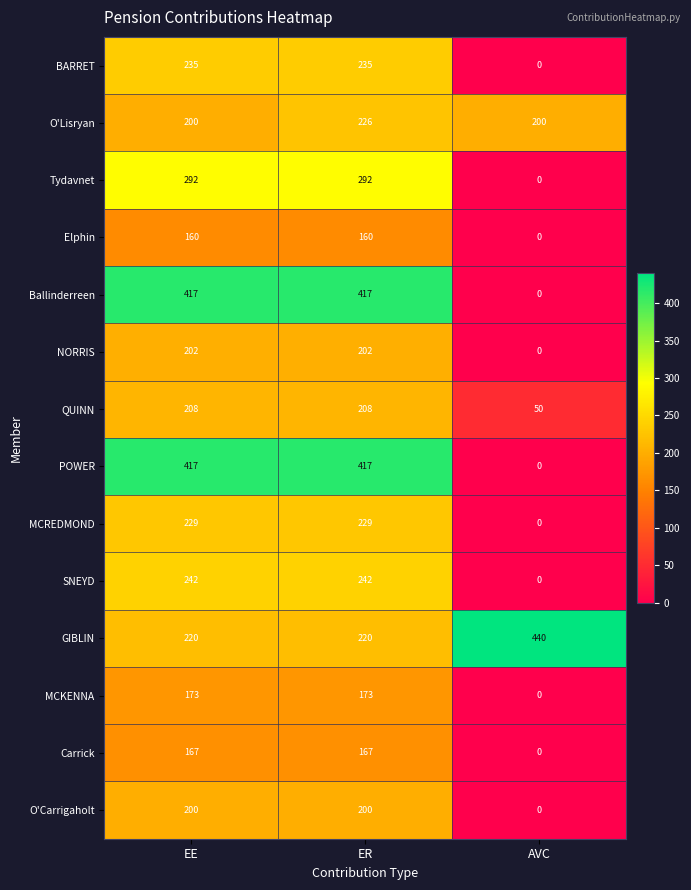

The Elphin series shows -88 at AVC. True or false?

False